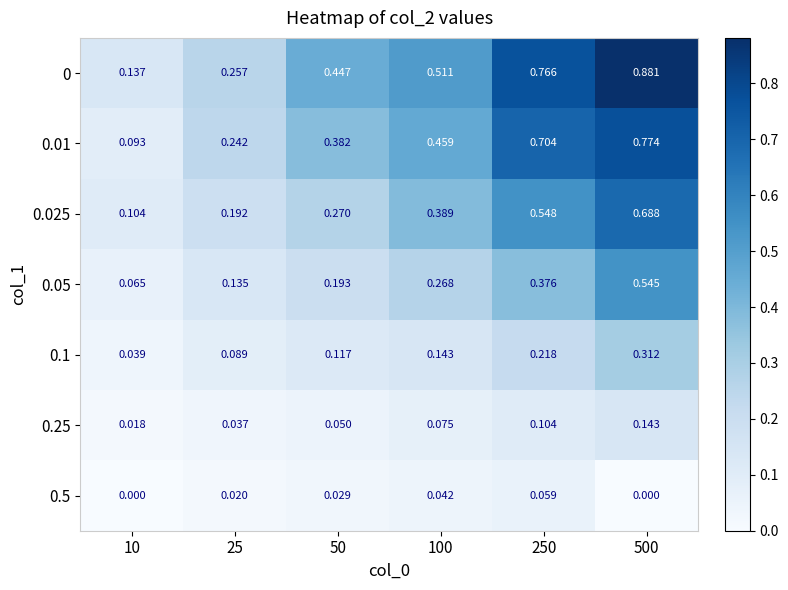

Is the value of 0.01 at 250 greater than the value of 0.1 at 500?

Yes